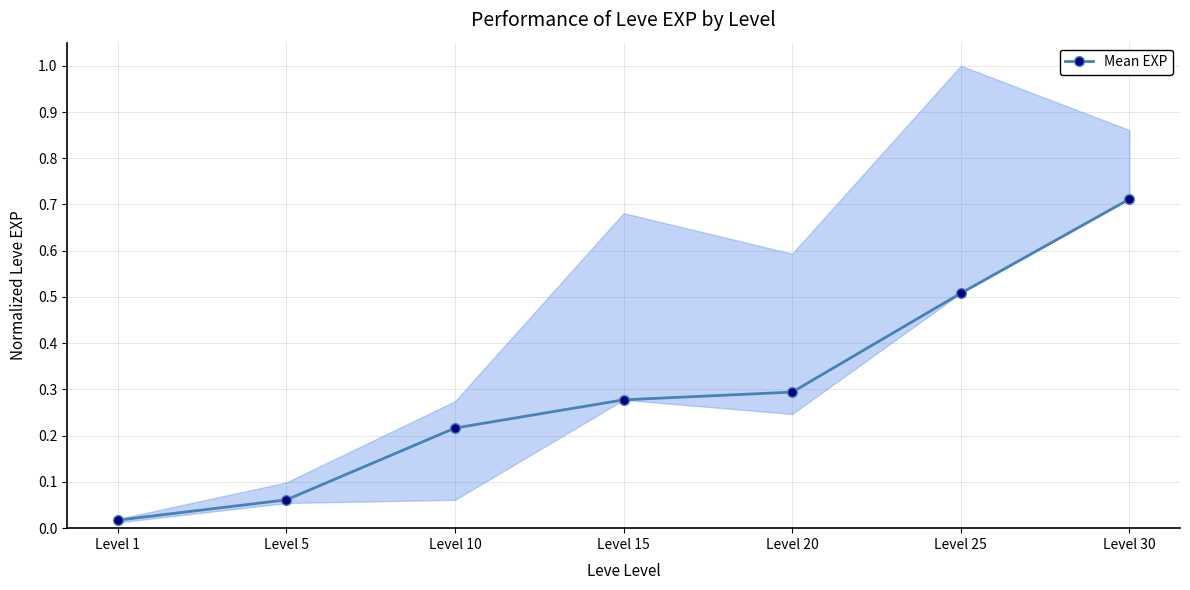

Reading left to right, list all the values displayed in this chart.

0.0	0.1	0.2	0.3	0.3	0.5	0.7